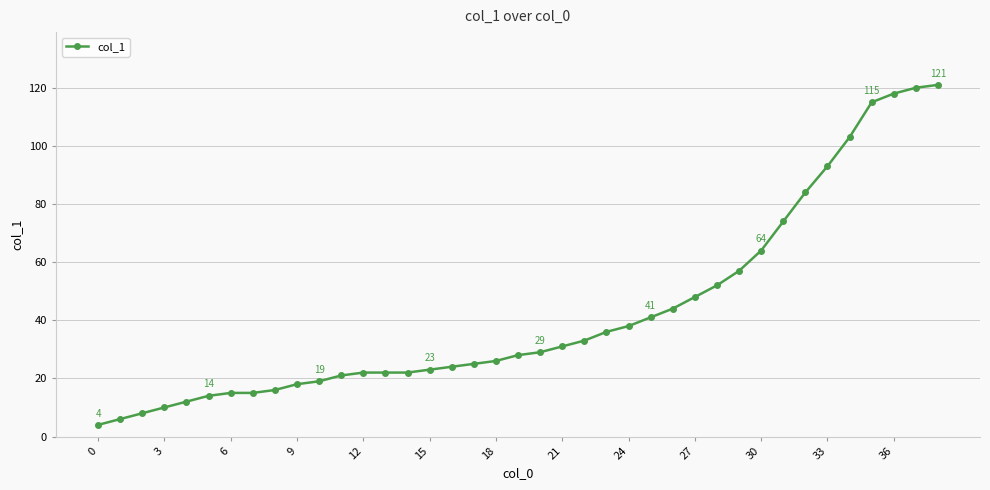

What is the difference between the maximum and second lowest values?

115